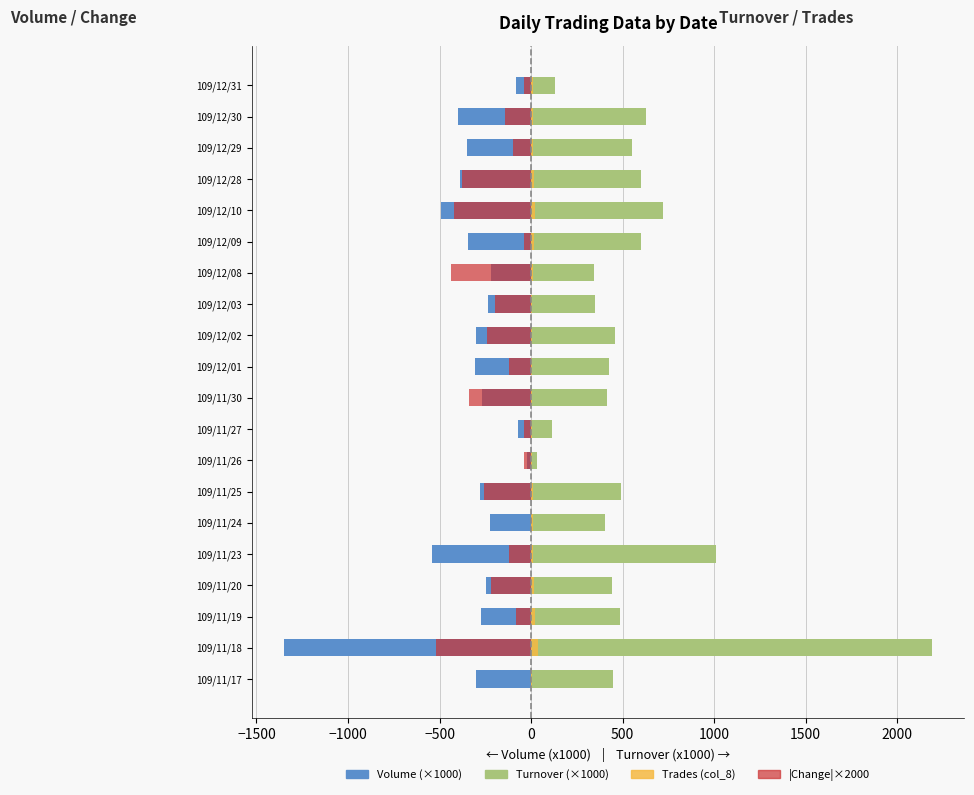

List the series in order of their peak value, lowest first.

Volume (x1000), |Change|×2000 (left), col_8 (trades), Turnover (x1000)